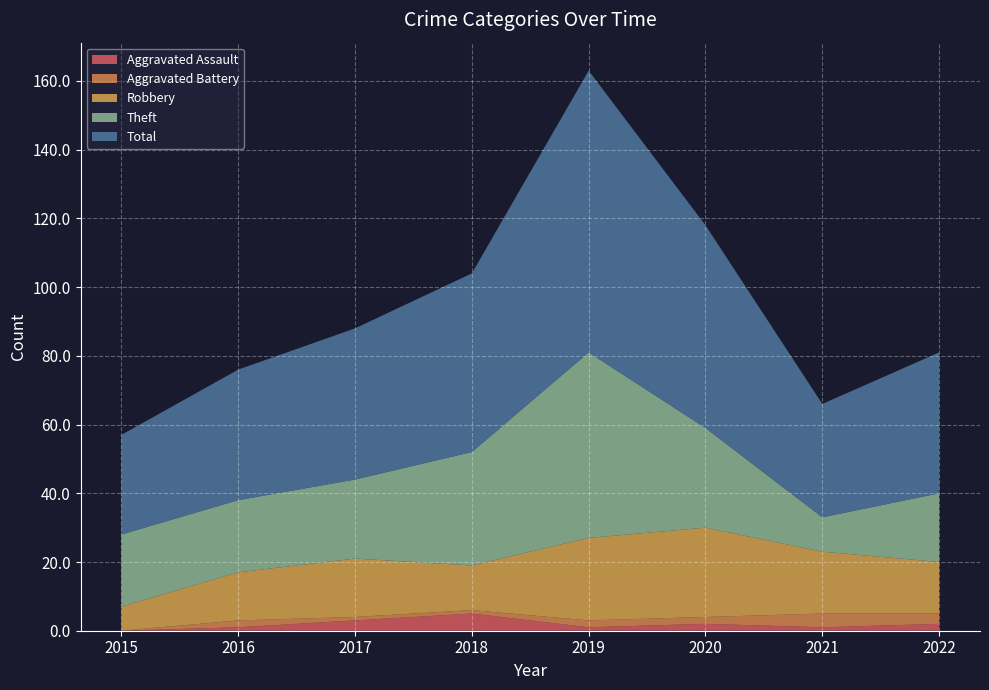

Reading left to right, what are all the values shown in this chart?

Aggravated Assault: 0	1	3	5	1	2	1	2
Aggravated Battery: 0	2	1	1	2	2	4	3
Robbery: 7	14	17	13	24	26	18	15
Theft: 21	21	23	33	54	29	10	20
Total: 29	38	44	52	82	59	33	41